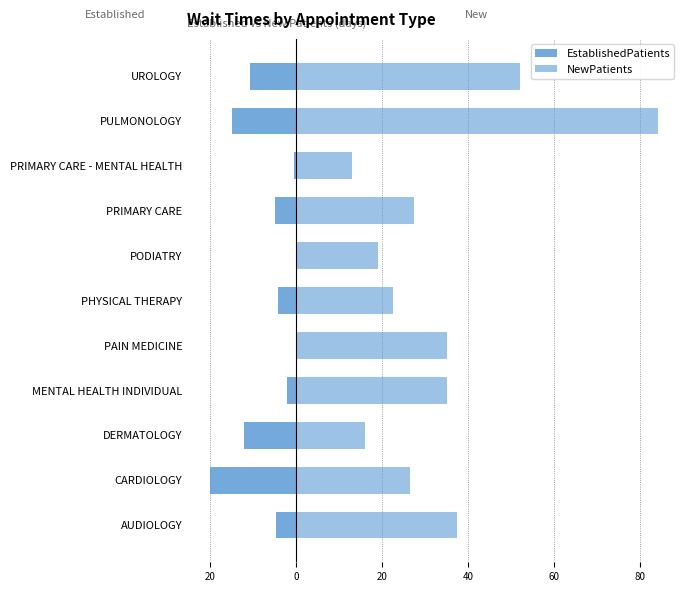

What is the smallest value displayed?

-20.1